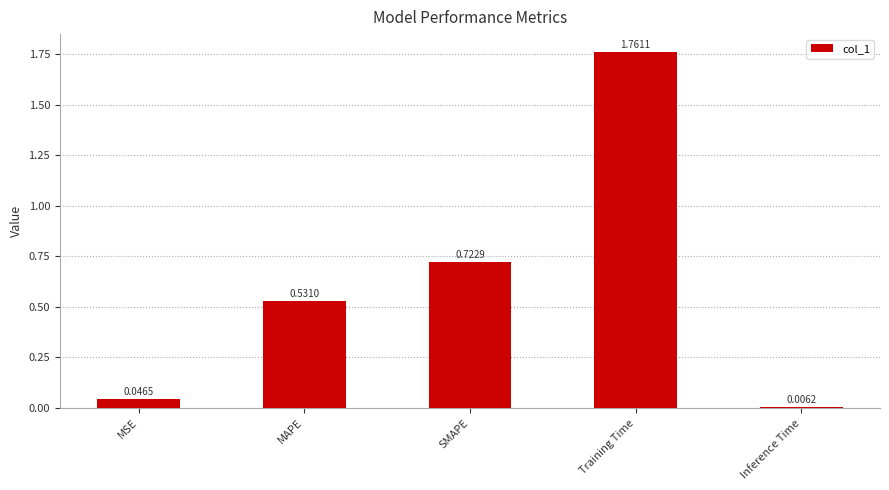

Where is the data nearest to the value 0?

Inference Time